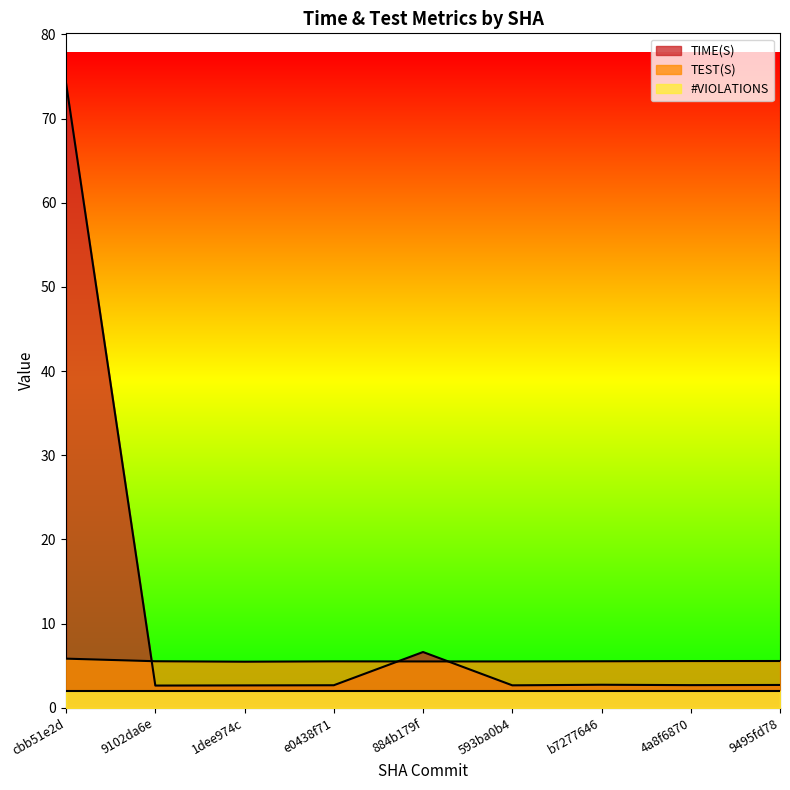

The TEST(S) series shows 9.8 at 4a8f6870. True or false?

False